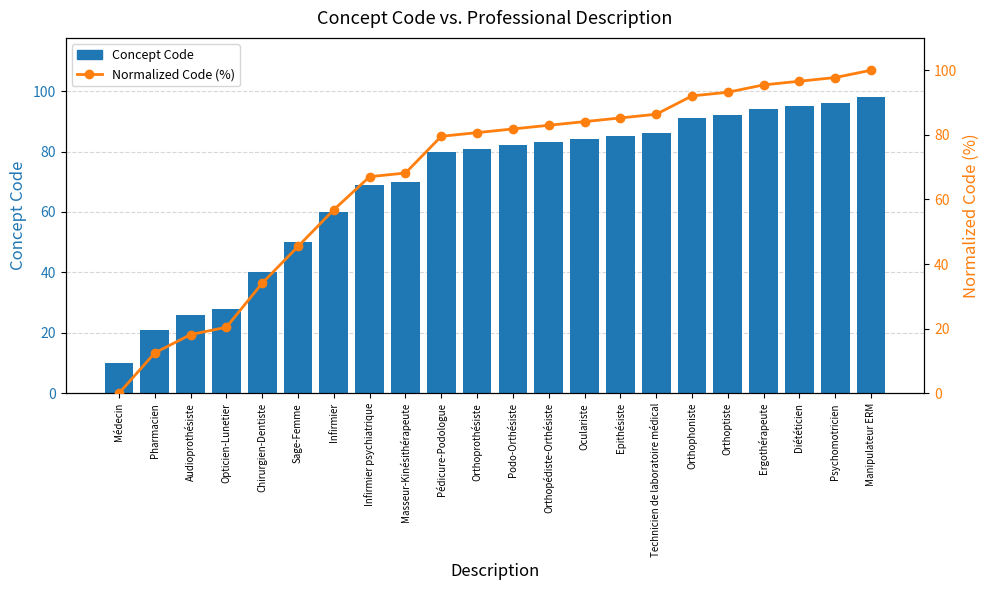

Reading left to right, what are all the values shown in this chart?

Concept Code: Médecin=10.0	Pharmacien=21.0	Audioprothésiste=26.0	Opticien-Lunetier=28.0	Chirurgien-Dentiste=40.0	Sage-Femme=50.0	Infirmier=60.0	Infirmier psychiatrique=69.0	Masseur-Kinésithérapeute=70.0	Pédicure-Podologue=80.0	Orthoprothésiste=81.0	Podo-Orthésiste=82.0	Orthopédiste-Orthésiste=83.0	Oculariste=84.0	Epithésiste=85.0	Technicien de laboratoire médical=86.0	Orthophoniste=91.0	Orthoptiste=92.0	Ergothérapeute=94.0	Diététicien=95.0	Psychomotricien=96.0	Manipulateur ERM=98.0
Normalized Code (%): Médecin=0.0	Pharmacien=12.5	Audioprothésiste=18.2	Opticien-Lunetier=20.5	Chirurgien-Dentiste=34.1	Sage-Femme=45.5	Infirmier=56.8	Infirmier psychiatrique=67.0	Masseur-Kinésithérapeute=68.2	Pédicure-Podologue=79.5	Orthoprothésiste=80.7	Podo-Orthésiste=81.8	Orthopédiste-Orthésiste=83.0	Oculariste=84.1	Epithésiste=85.2	Technicien de laboratoire médical=86.4	Orthophoniste=92.0	Orthoptiste=93.2	Ergothérapeute=95.5	Diététicien=96.6	Psychomotricien=97.7	Manipulateur ERM=100.0